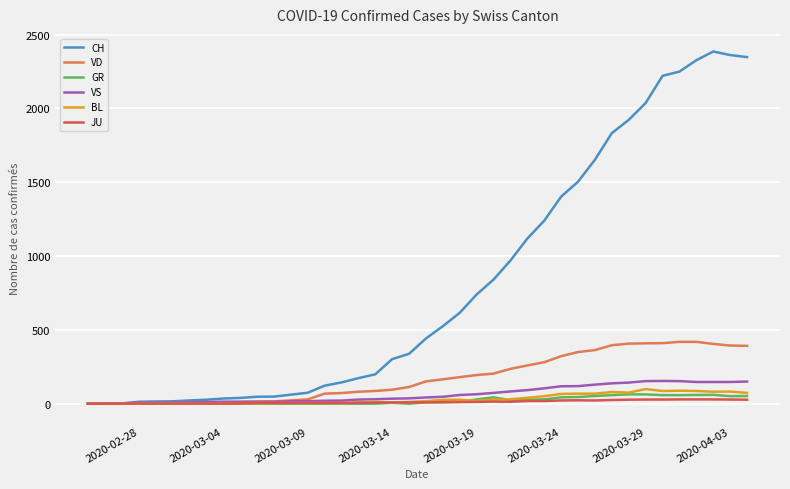

In CH, how many points are higher than both neighbors (excluding endpoints)?

1